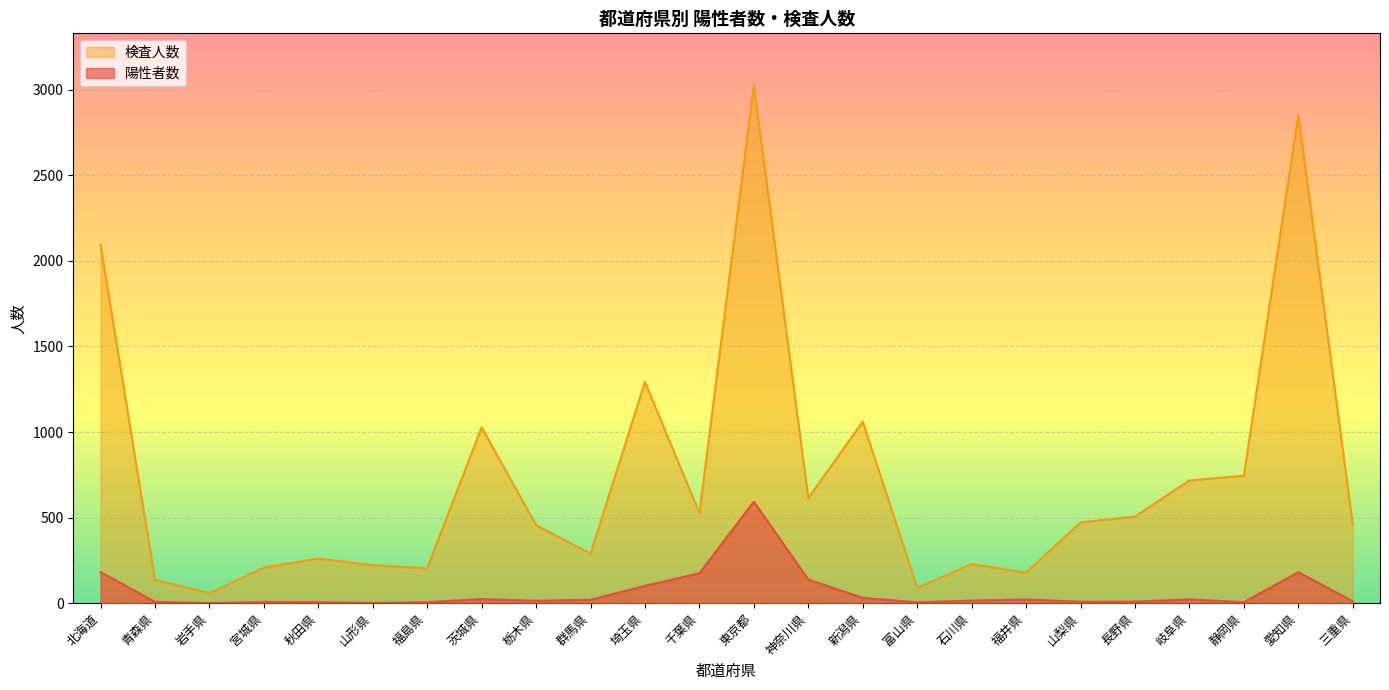

Reading left to right, list all the values displayed in this chart.

陽性者数: 北海道=182	青森県=8	岩手県=0	宮城県=7	秋田県=6	山形県=1	福島県=6	茨城県=24	栃木県=14	群馬県=20	埼玉県=101	千葉県=175	東京都=593	神奈川県=138	新潟県=31	富山県=5	石川県=15	福井県=22	山梨県=8	長野県=9	岐阜県=22	静岡県=6	愛知県=181	三重県=11
検査人数: 北海道=2096	青森県=137	岩手県=59	宮城県=208	秋田県=261	山形県=222	福島県=204	茨城県=1028	栃木県=456	群馬県=289	埼玉県=1293	千葉県=527	東京都=3027	神奈川県=614	新潟県=1061	富山県=90	石川県=228	福井県=179	山梨県=472	長野県=506	岐阜県=717	静岡県=745	愛知県=2854	三重県=458